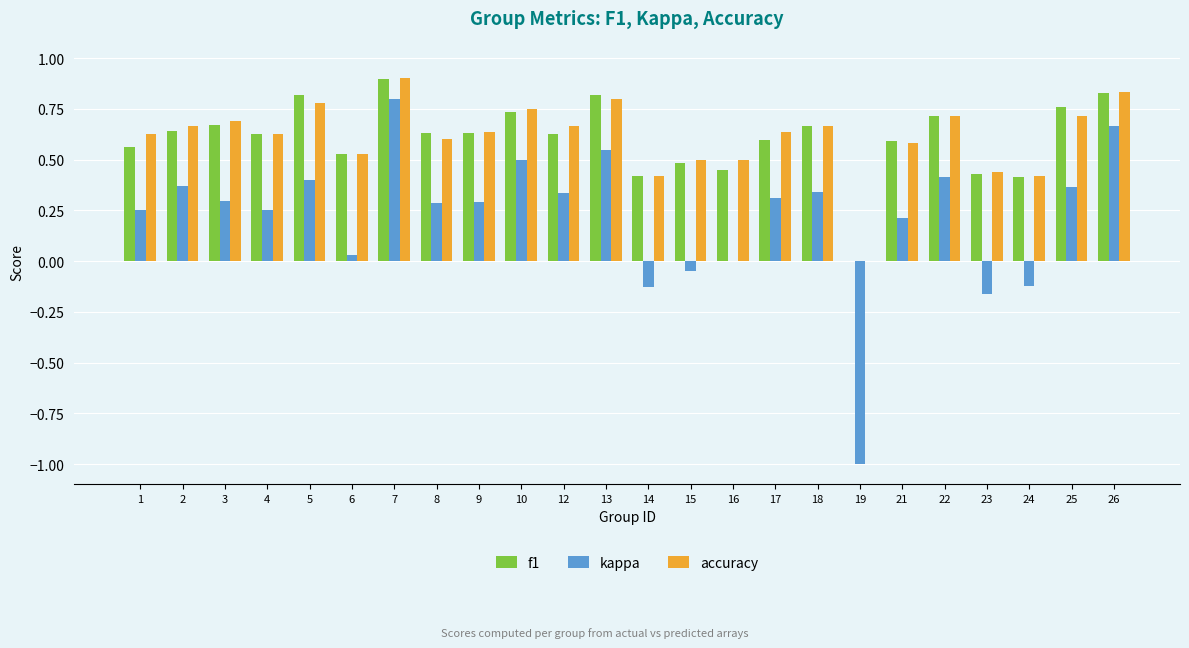

How many values in accuracy are above zero?

23